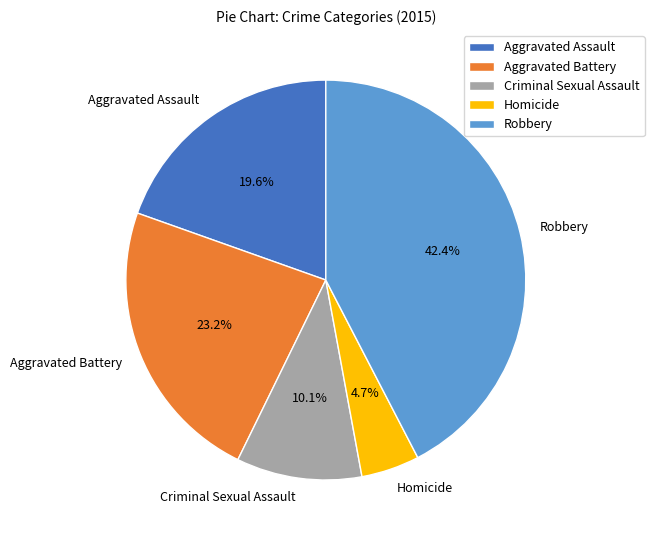

Is the sum of Robbery and Homicide greater than half?

No